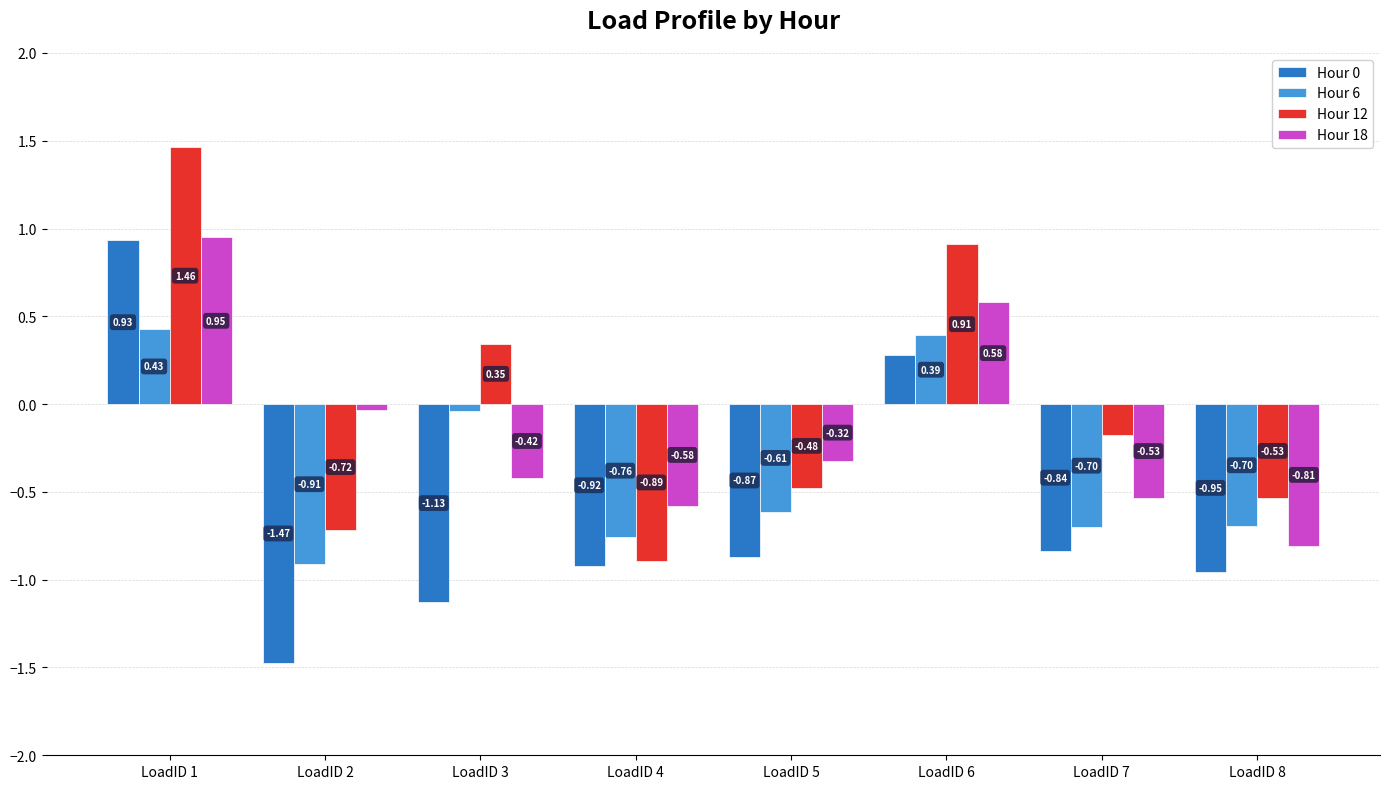

Does the chart contain stacked bars?

No